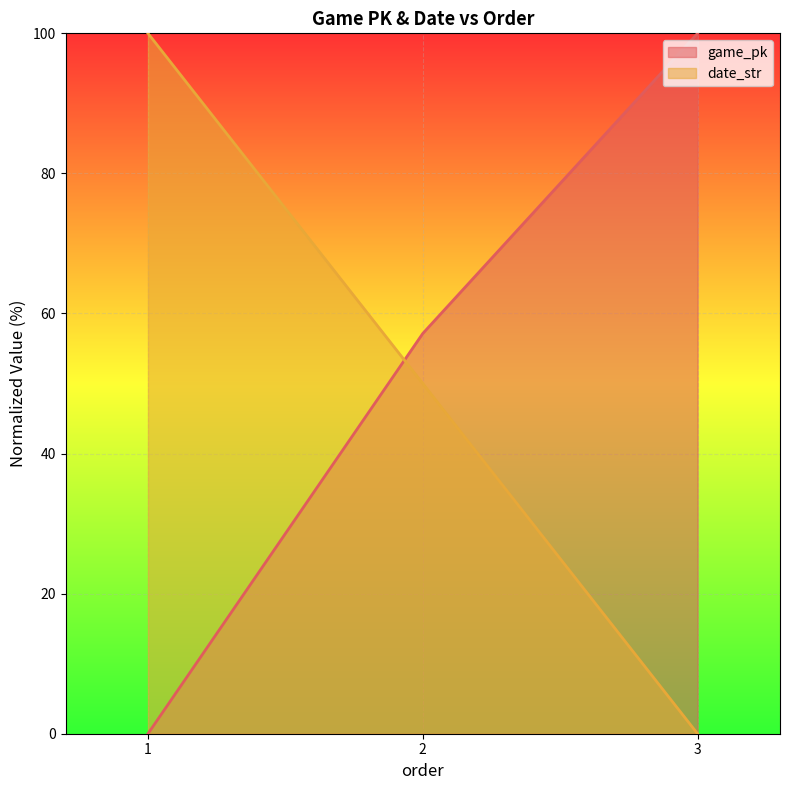

What is the total value across all series at 3?

100.0